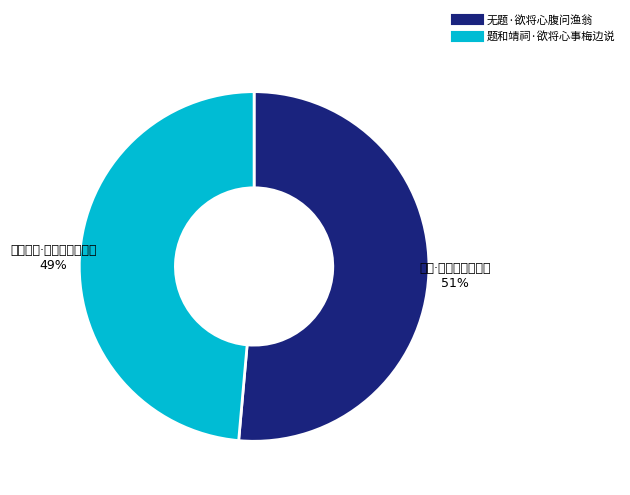

Between 题和靖祠·欲将心事梅边说 and 无题·欲将心腹问渔翁, which is larger?

无题·欲将心腹问渔翁